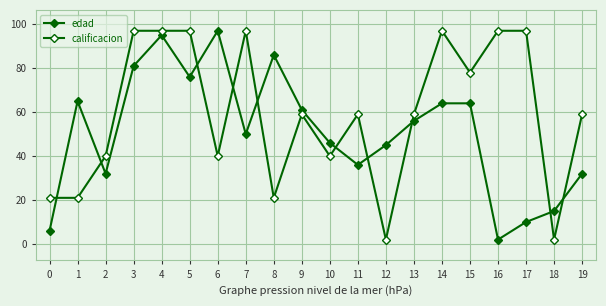

At how many categories does at least one series exceed 79?

9